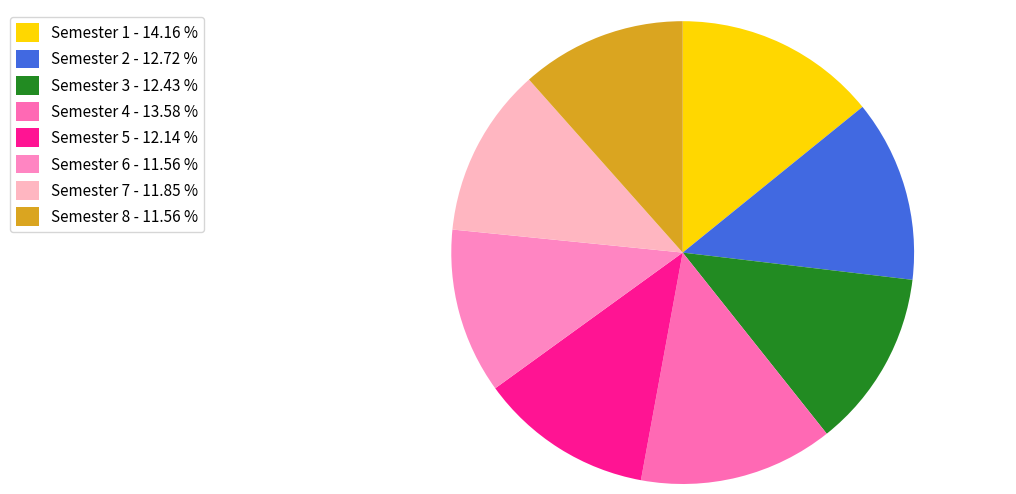

Is it true that Semester 3 is 1% of the pie?

False